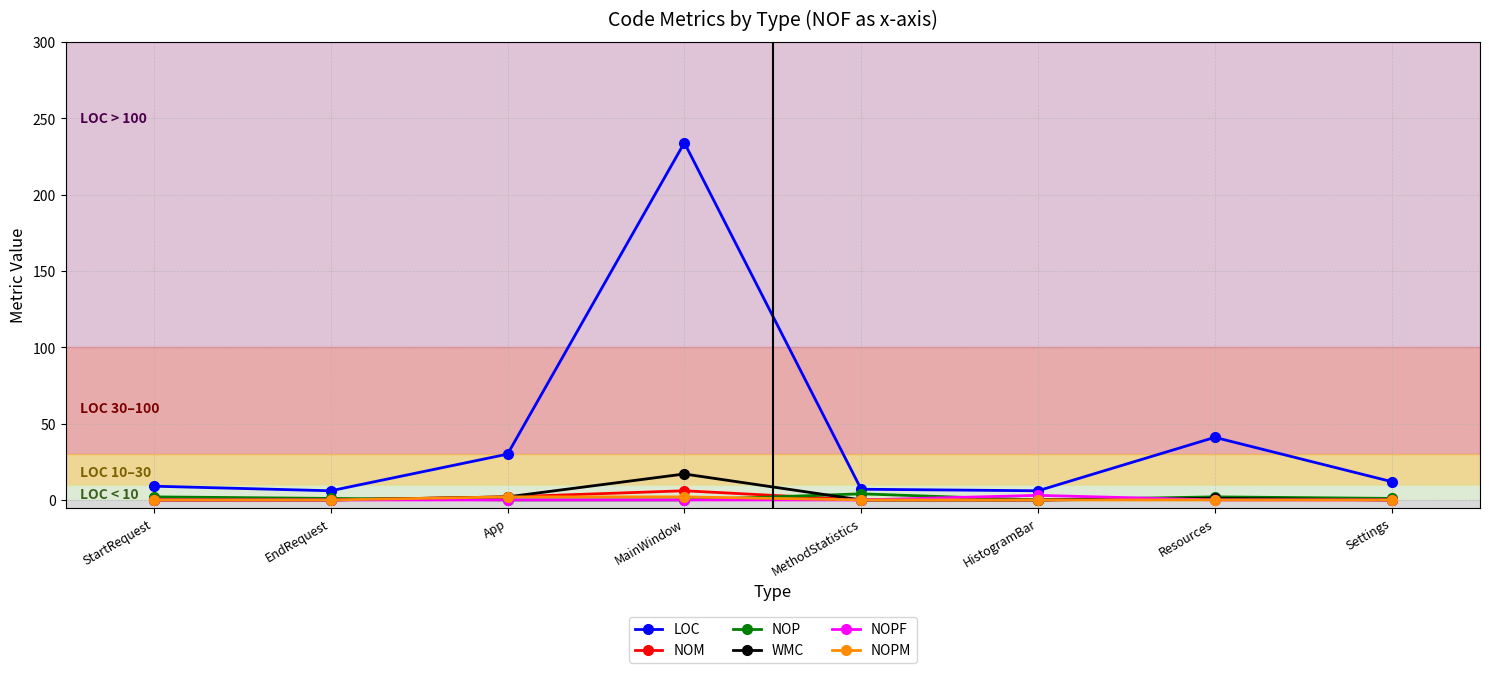

At which category does the chart reach its peak across all series?

MainWindow